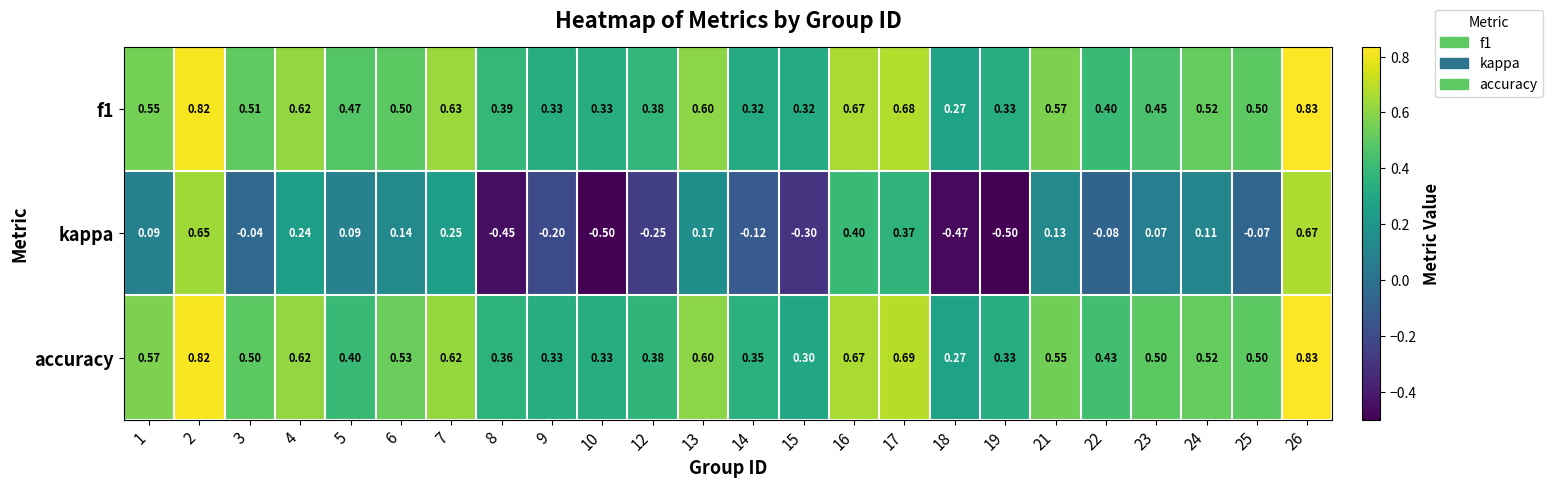

Which series changed the most between 5 and 23?

accuracy